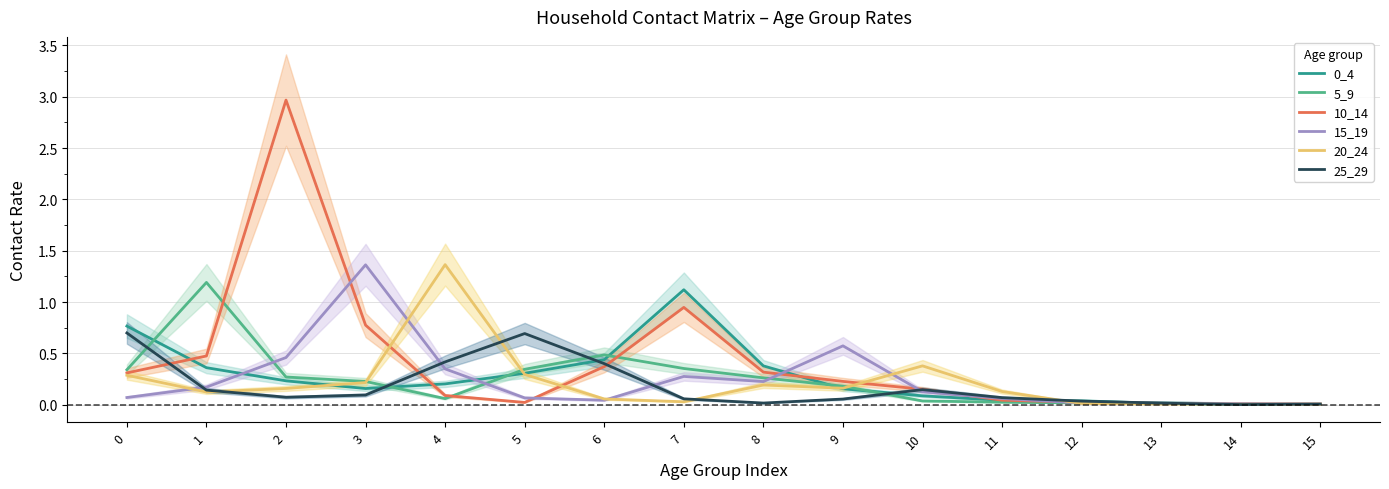

How many times do 15_19 and 25_29 cross each other?

6